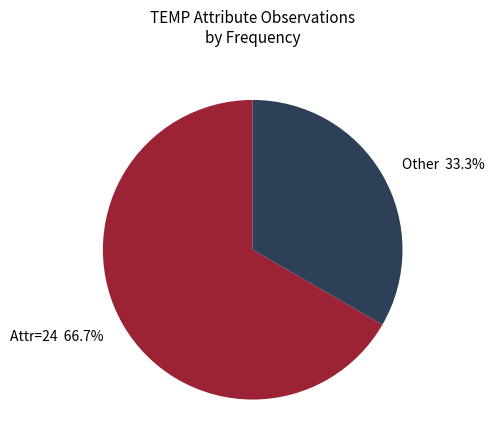

Between Attr=24 66.7% and Other 33.3%, which is larger?

Attr=24 66.7%